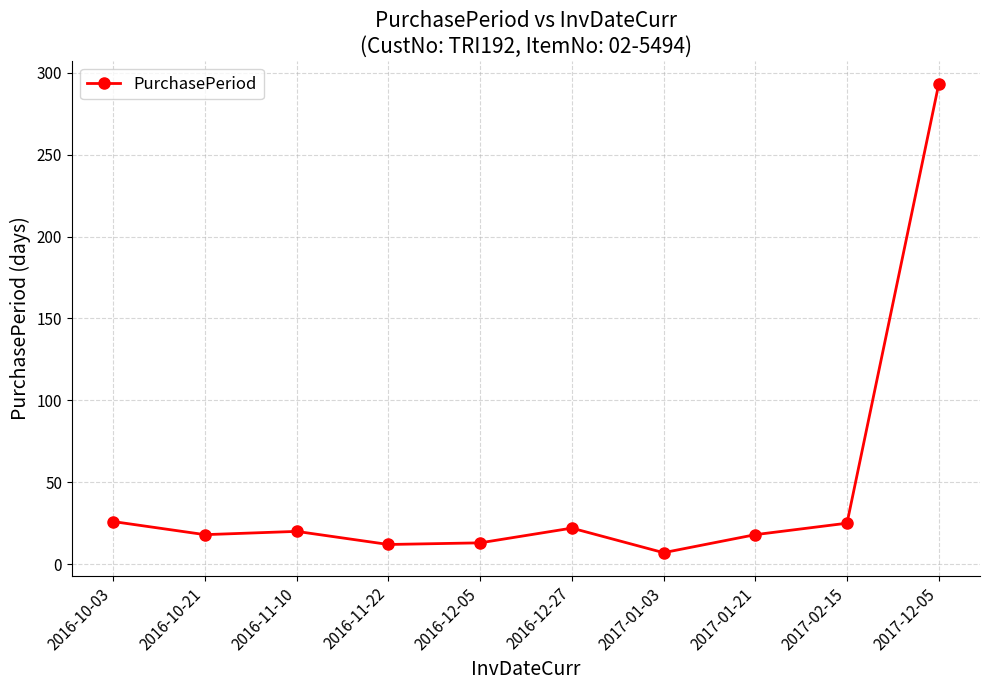

What is the ratio of the value at 2017-02-15 to the value at 2017-12-05?

0.1